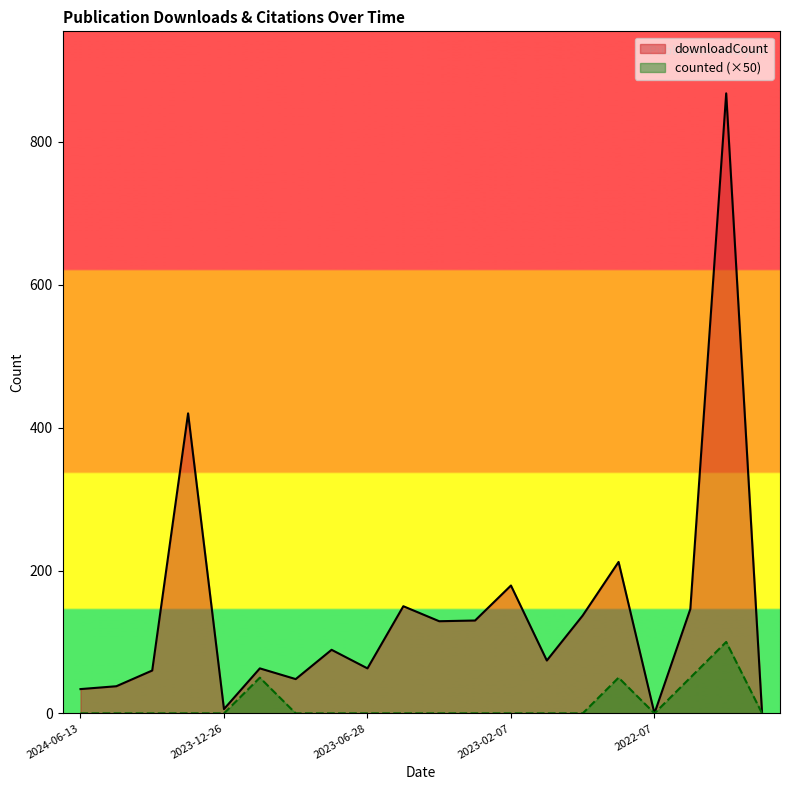

What is the approximate value of downloadCount at 2023-02-24, to the nearest 50?

150